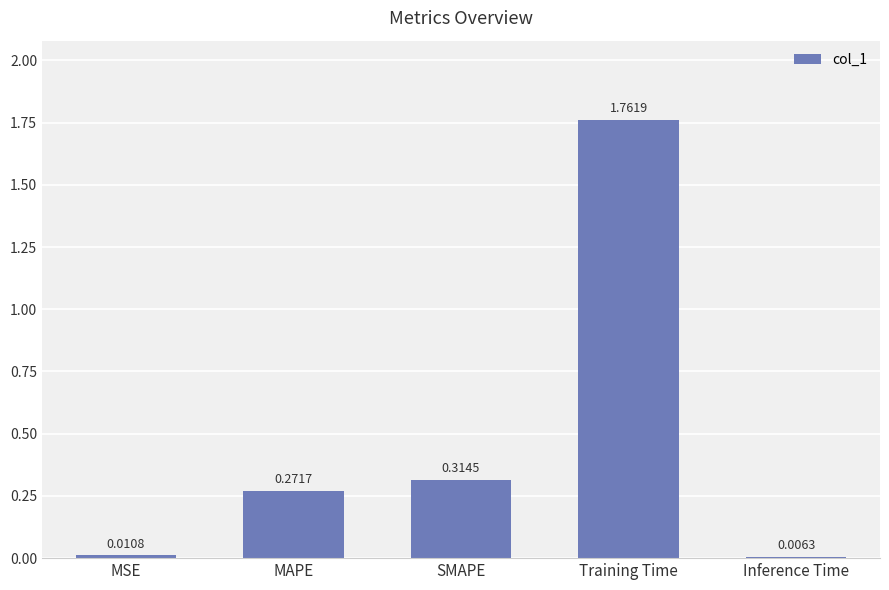

How many series are shown in this chart?

1